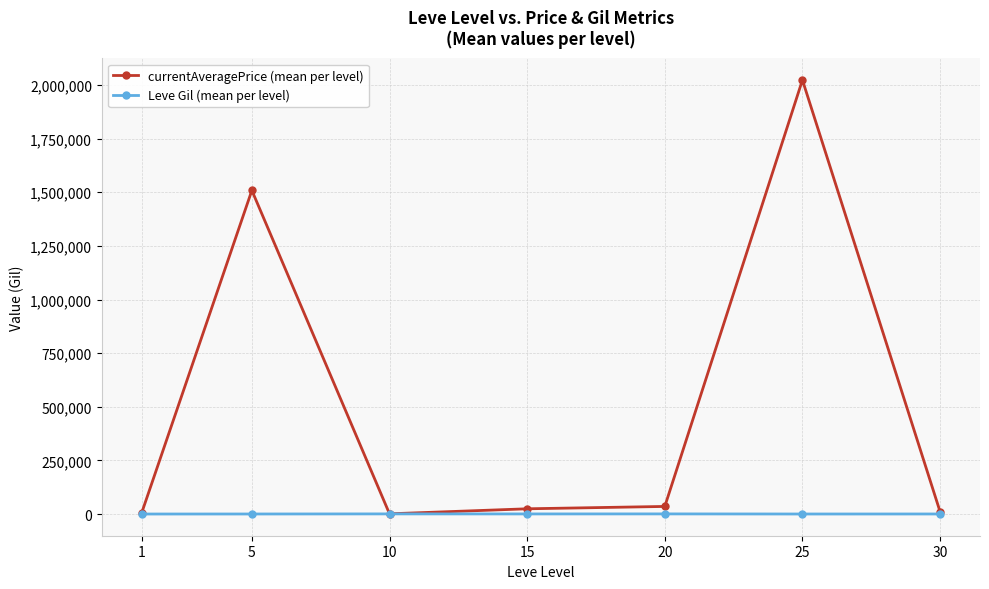

Rank the series at 5 from highest to lowest value.

currentAveragePrice (mean per level), Leve Gil (mean per level)